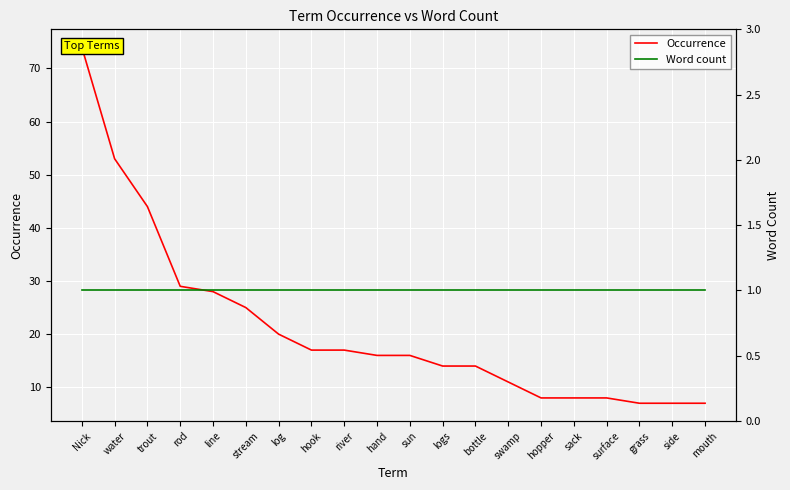

What is the average value of the Occurrence series?

21